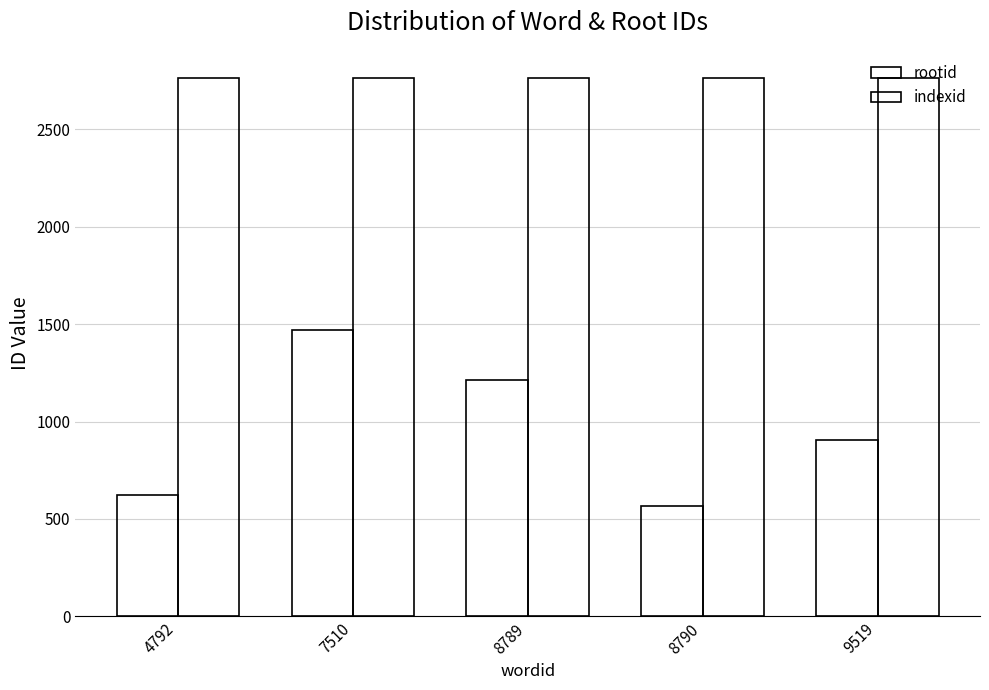

How many categories are shown in the chart?

5